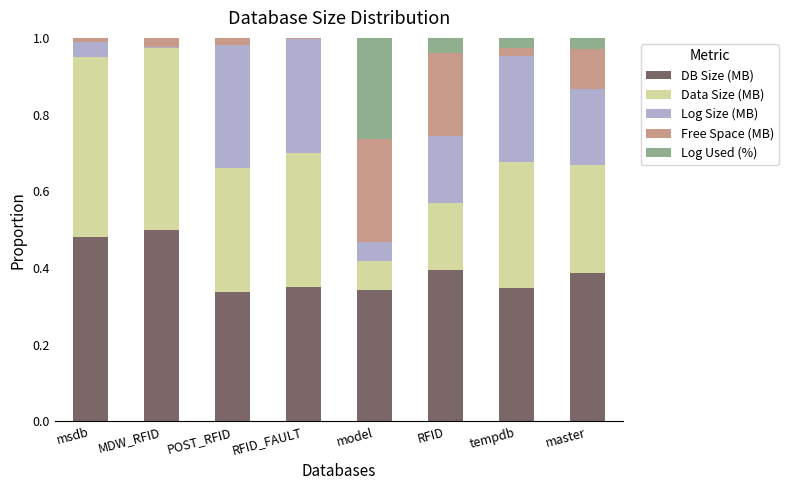

What is the sum of the DB Size (MB) values at RFID and master?

0.8